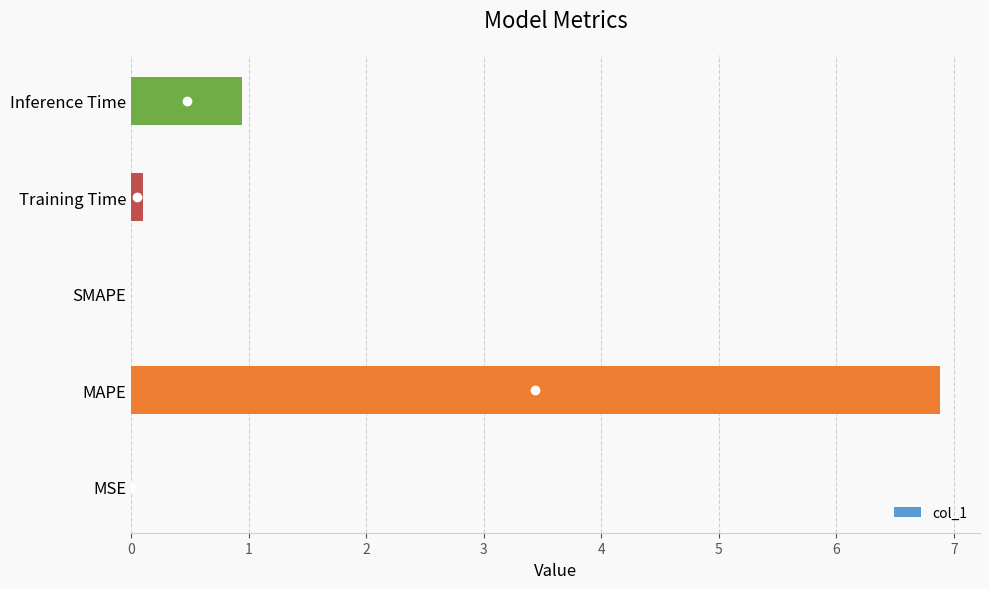

What is the sum of the values at Inference Time and SMAPE?

0.9